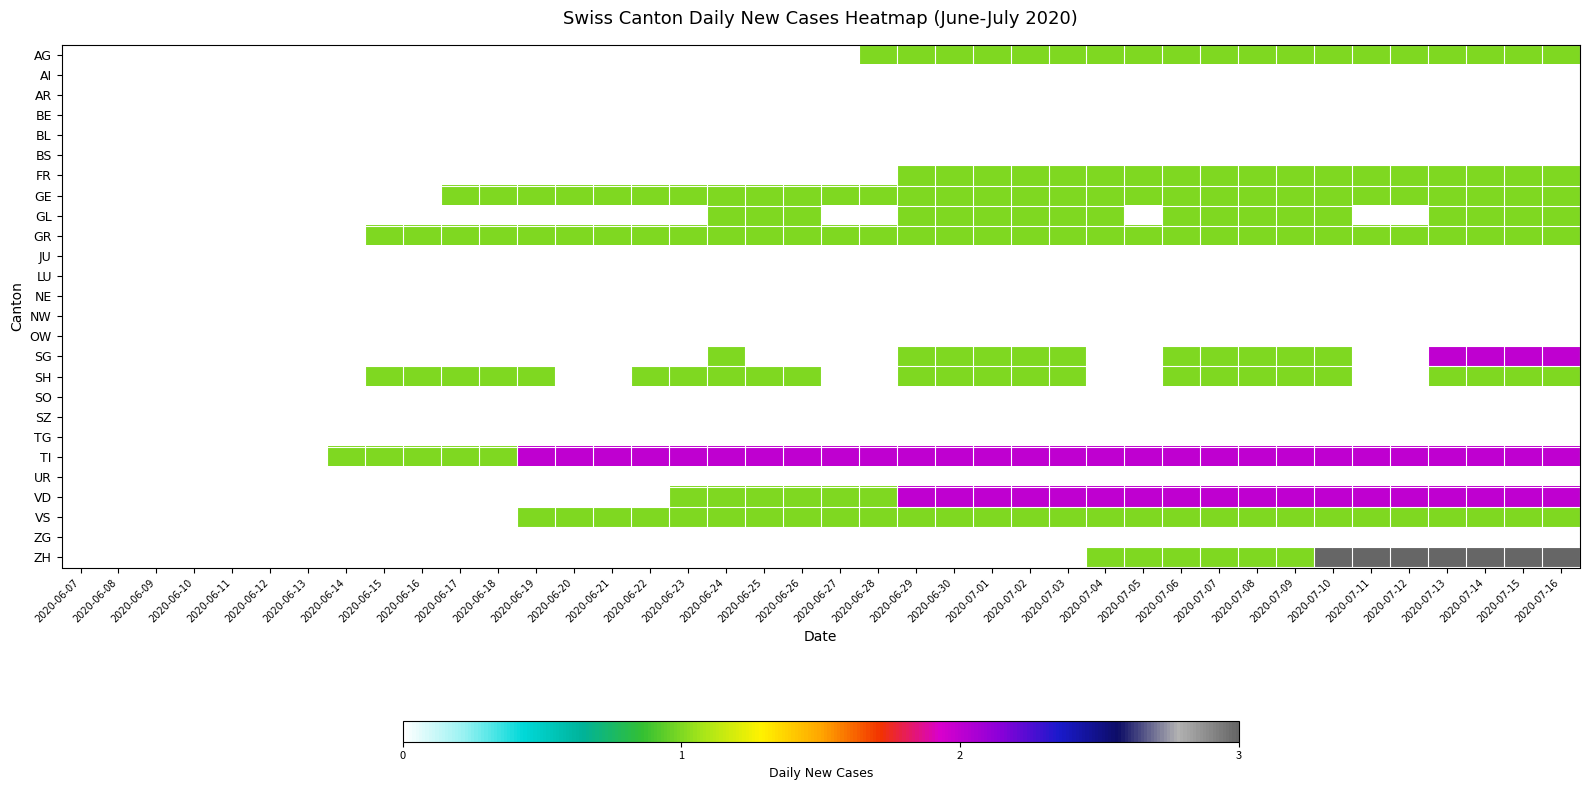

Which category has the highest value across all series?

2020-07-10